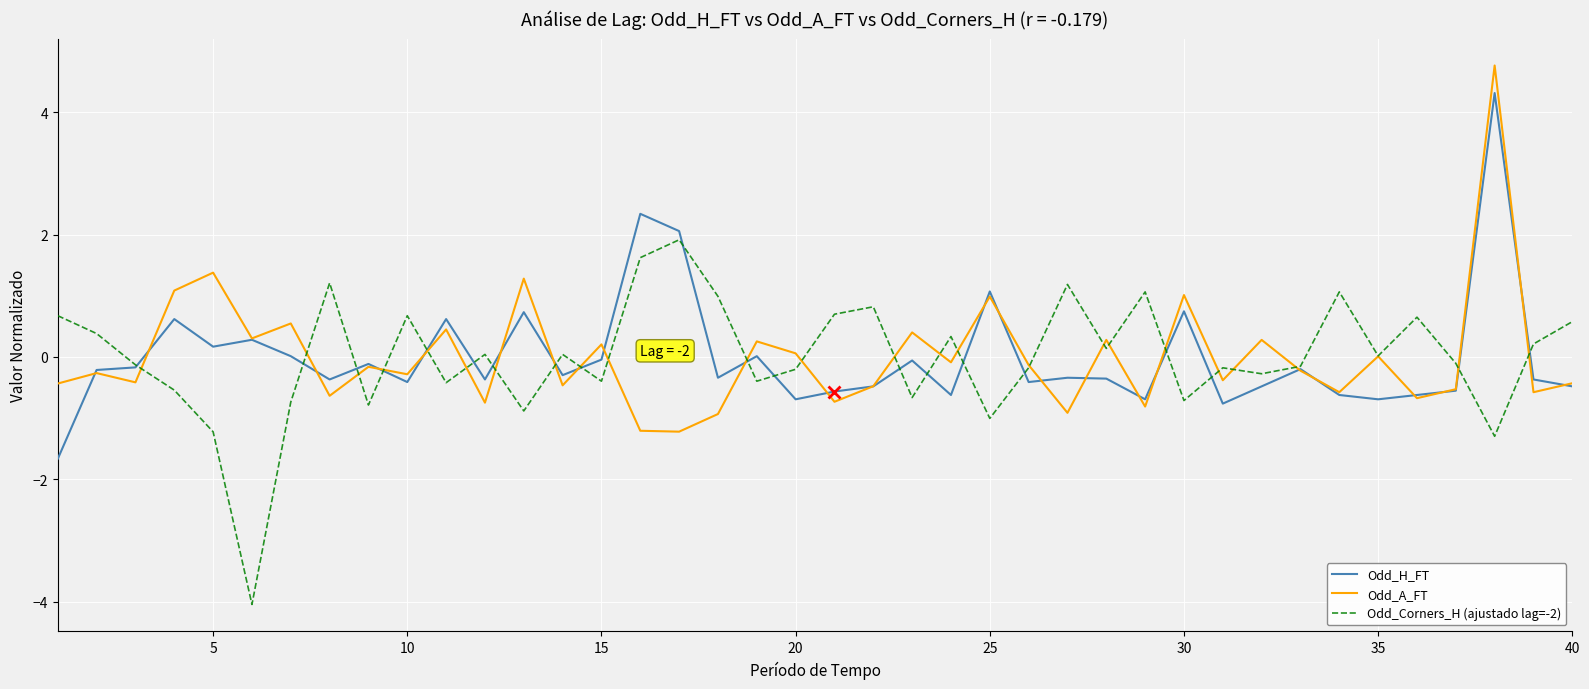

Rank the series by their maximum value, from lowest to highest.

Odd_Corners_H (ajustado lag=-2), Odd_H_FT, Odd_A_FT